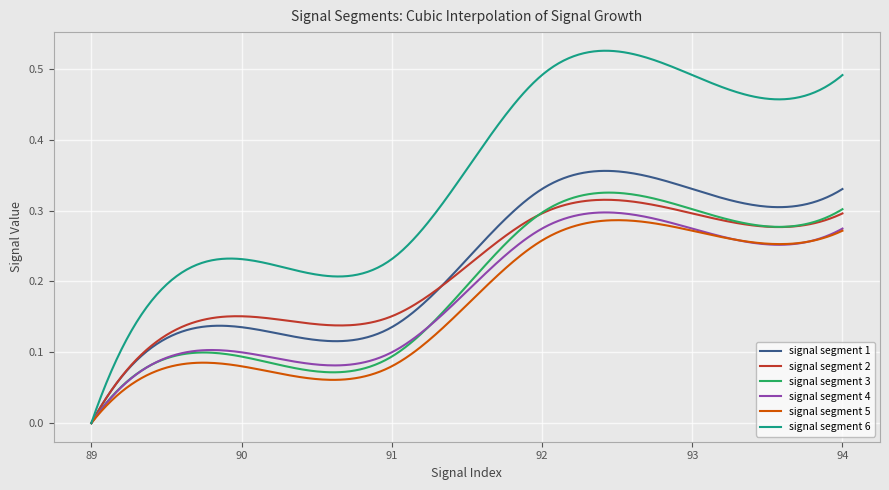

Which series has the largest total across all categories?

signal segment 6